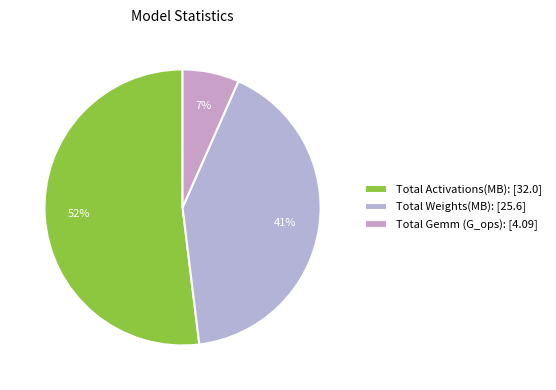

Between Total Weights(MB): and Total Activations(MB):, which is larger?

Total Activations(MB):